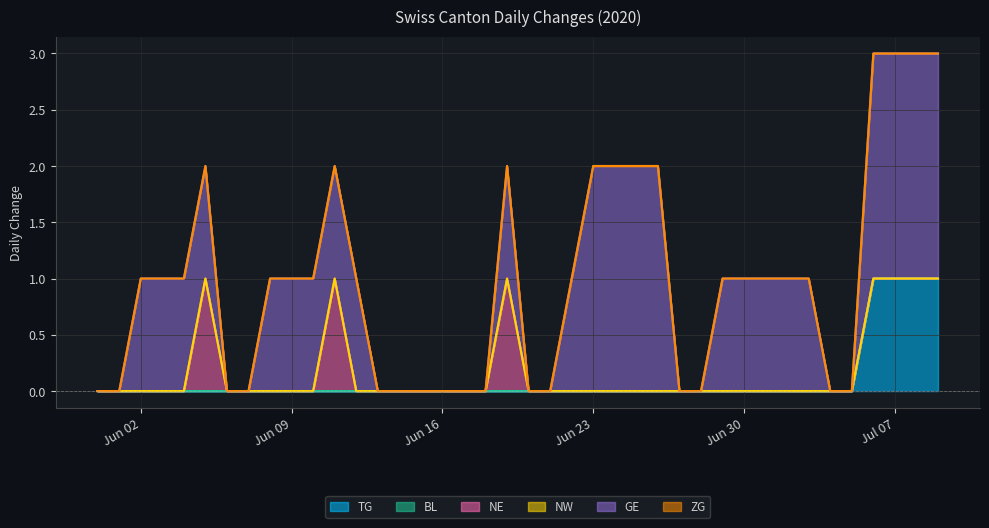

How many GE values are between 0 and 1?

32